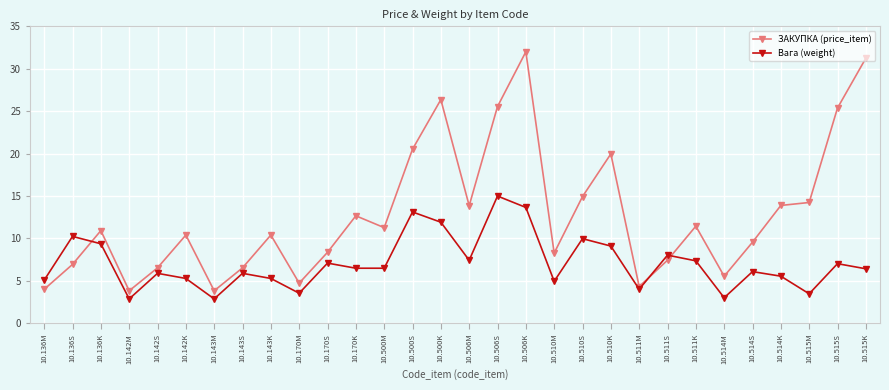

What is the sum of all ЗАКУПКА (price_item) values?

385.1